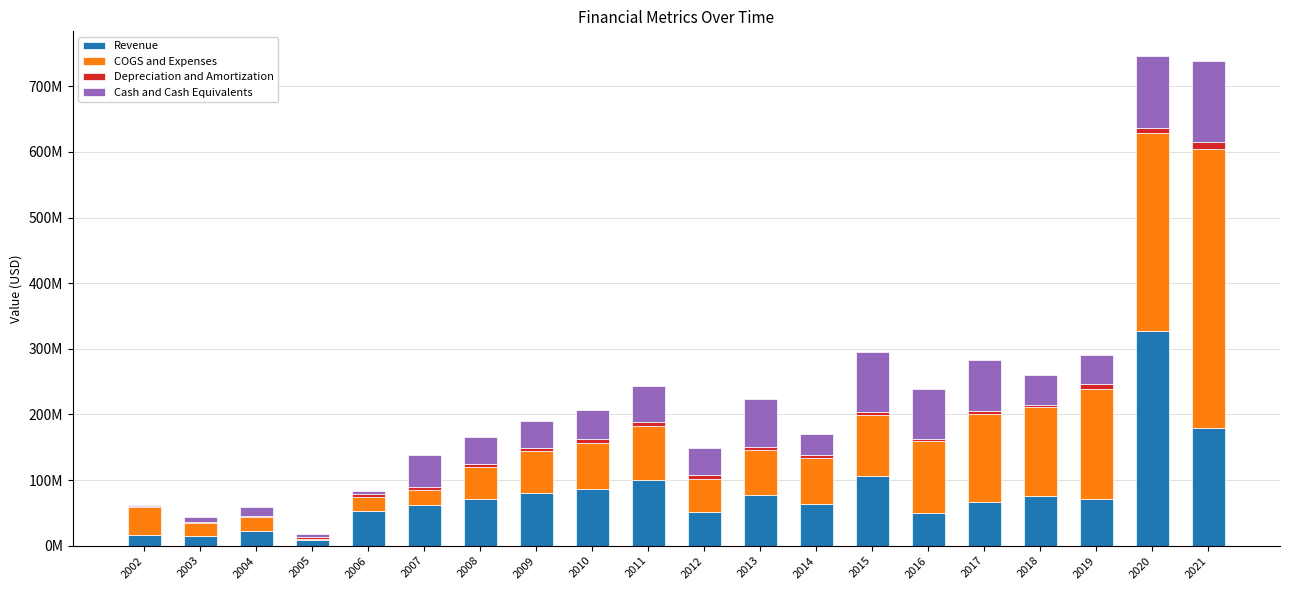

The COGS and Expenses series shows 9597828 at 2007. True or false?

False